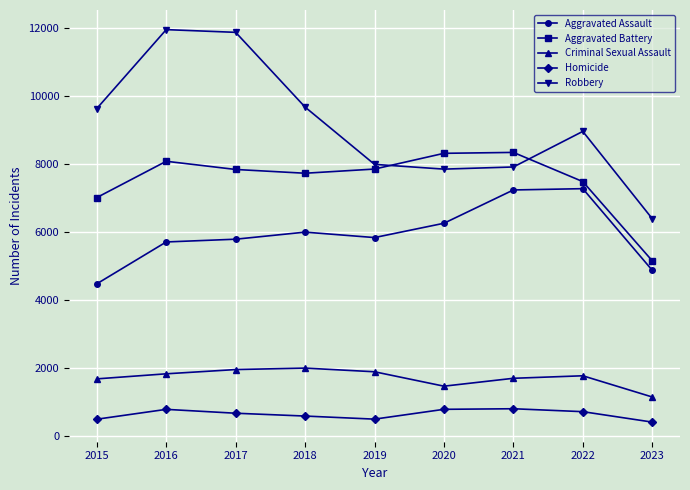

The Robbery series shows 7918 at 2021. True or false?

True